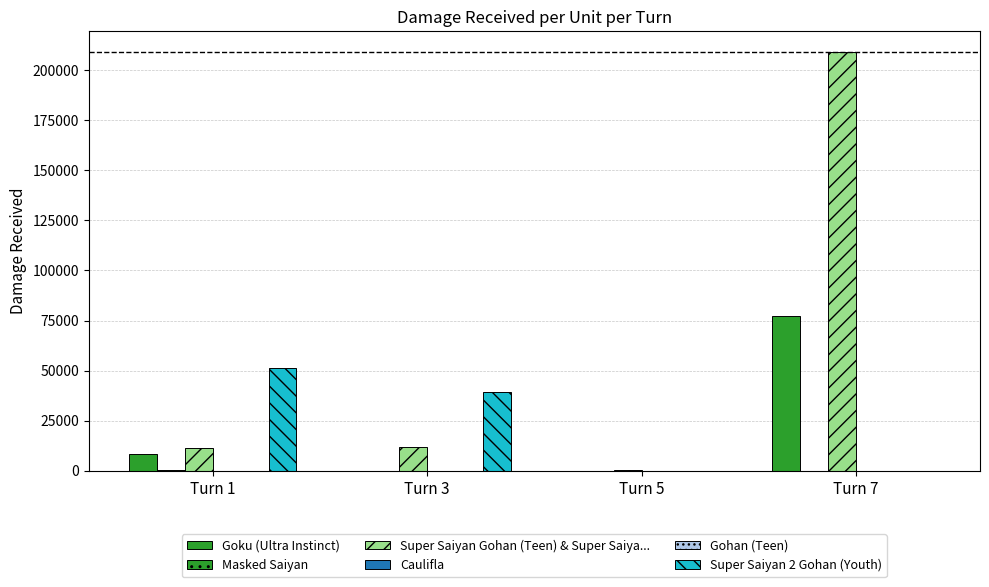

How many data points does each series have?

4